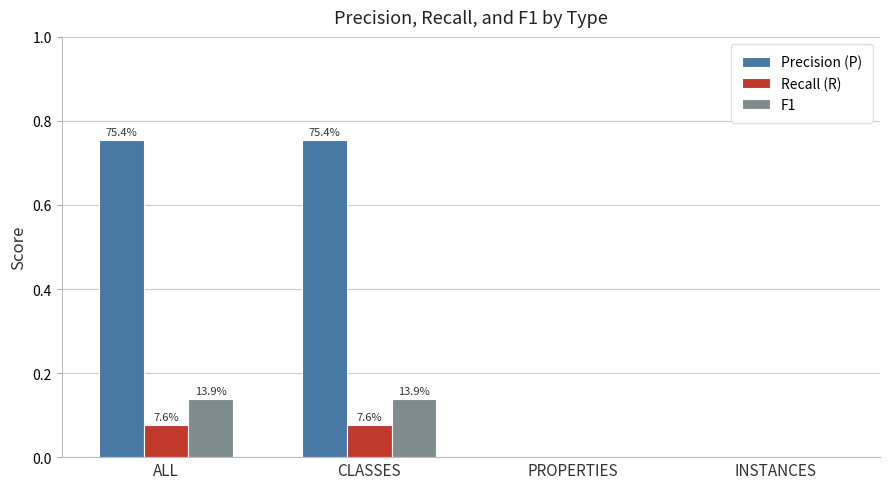

Are the bars grouped side by side (vs. stacked)?

Yes